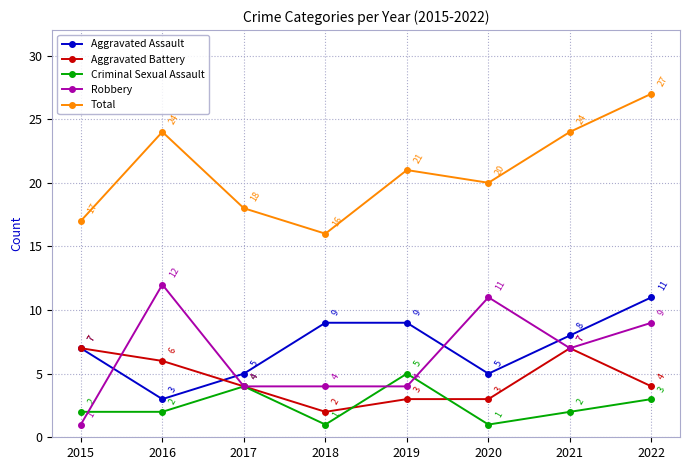

True or false: Criminal Sexual Assault and Aggravated Assault cross at least once.

False